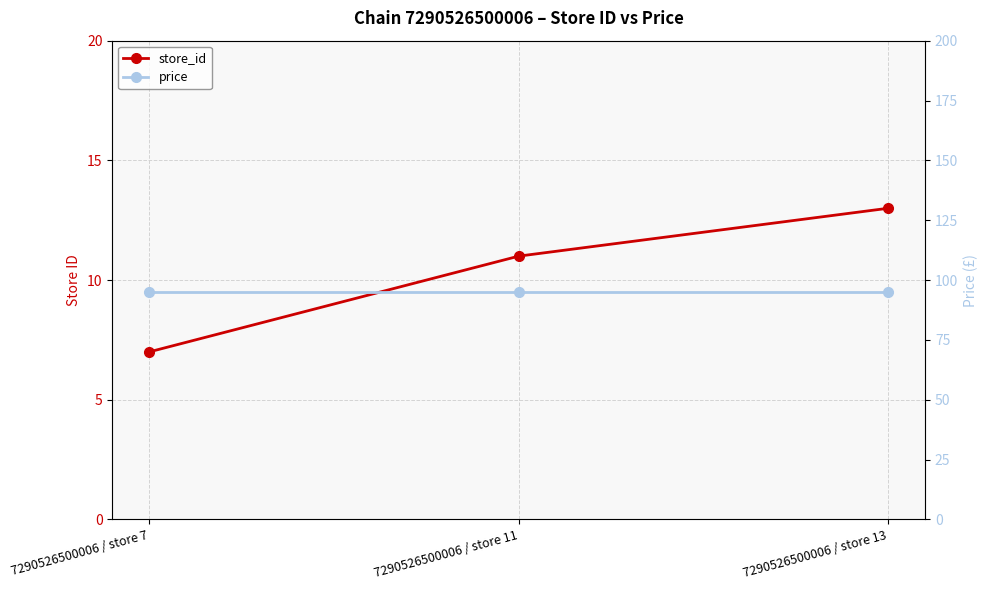

How many lines are shown in the chart?

2